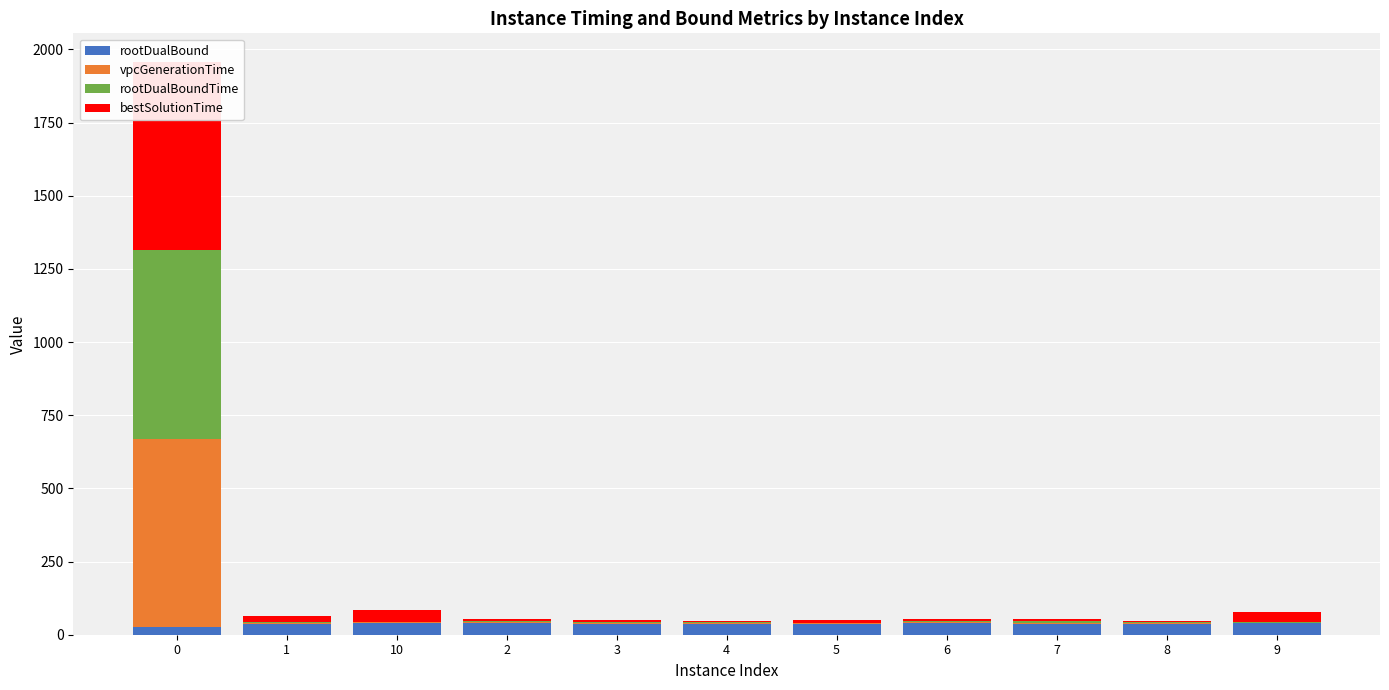

Which category has the lowest value in the vpcGenerationTime series?

5